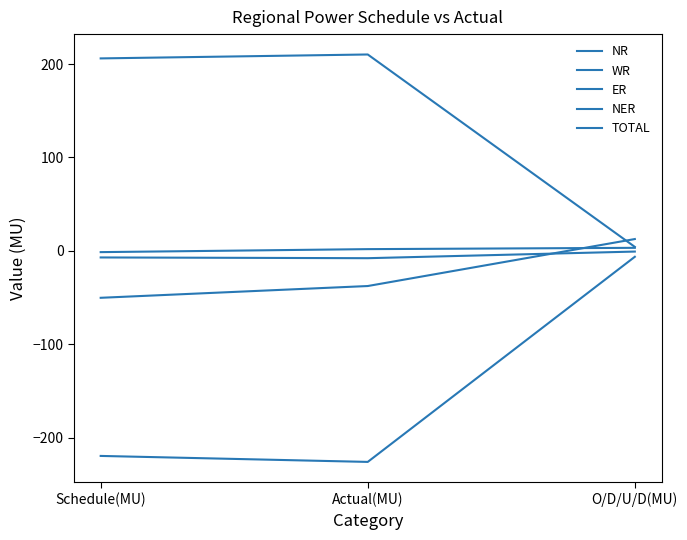

What is the total value across all series at O/D/U/D(MU)?

12.8